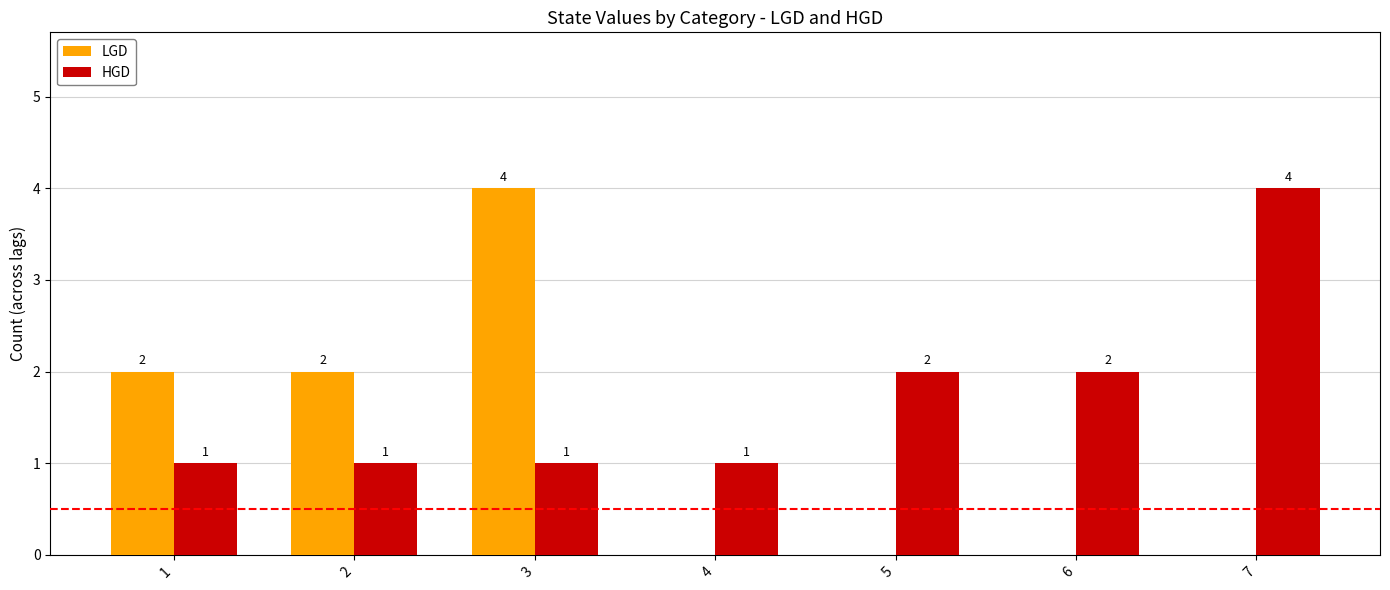

At which label does HGD reach its peak?

7